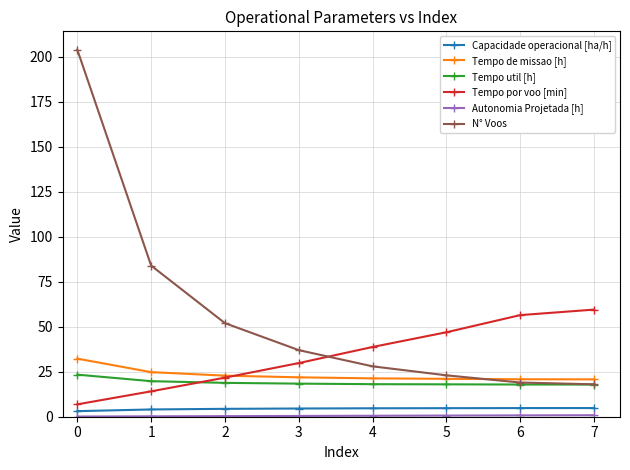

At which category is the sum across all series the highest?

0